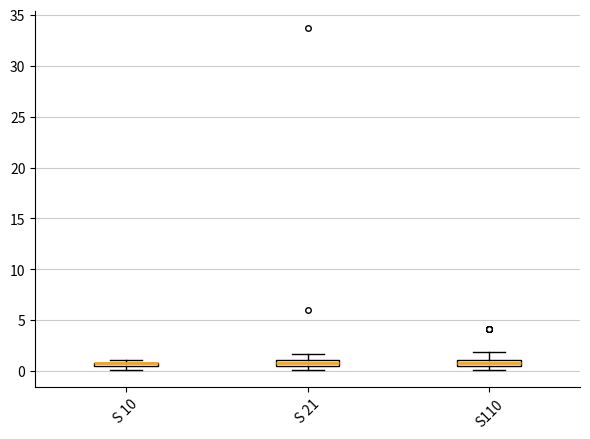

Where is the upper edge of the box for S110 on the y-axis? The values are not printed on the chart, so give them approximately, as read against the axis.

1.0